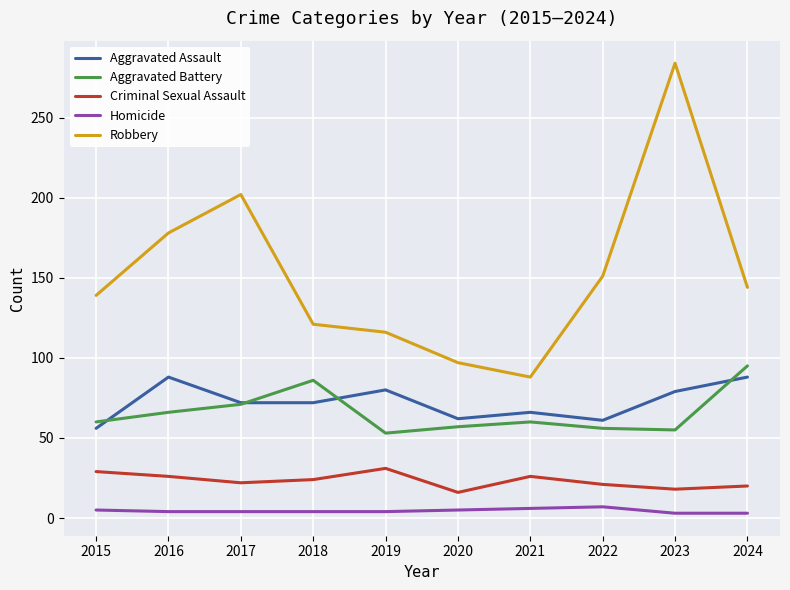

What is the maximum value shown in the chart?

284